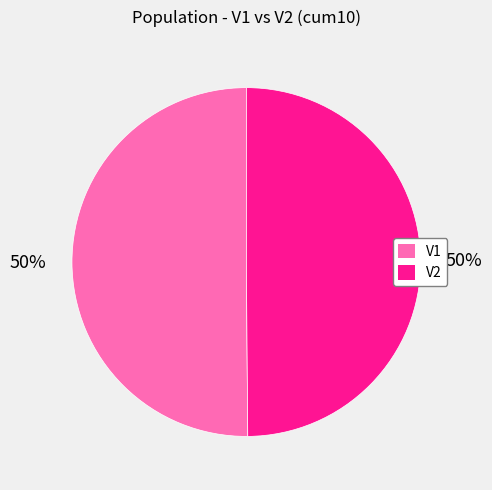

What is the ratio of the value at V2 to the value at V1?

1.0